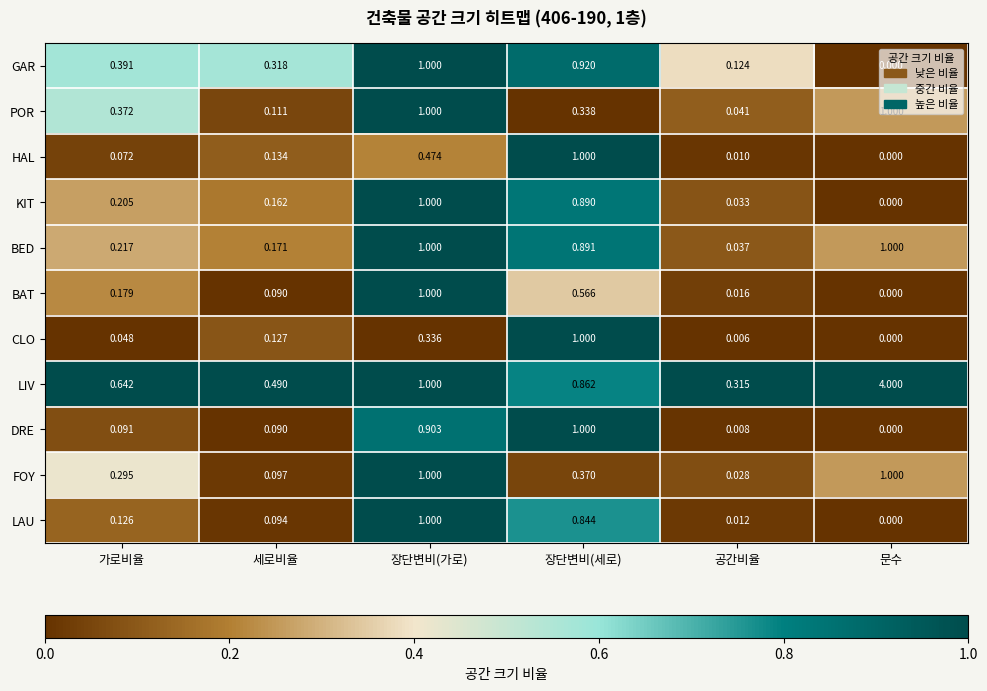

Between 장단변비(세로) and 문수, which series saw the biggest shift?

LIV